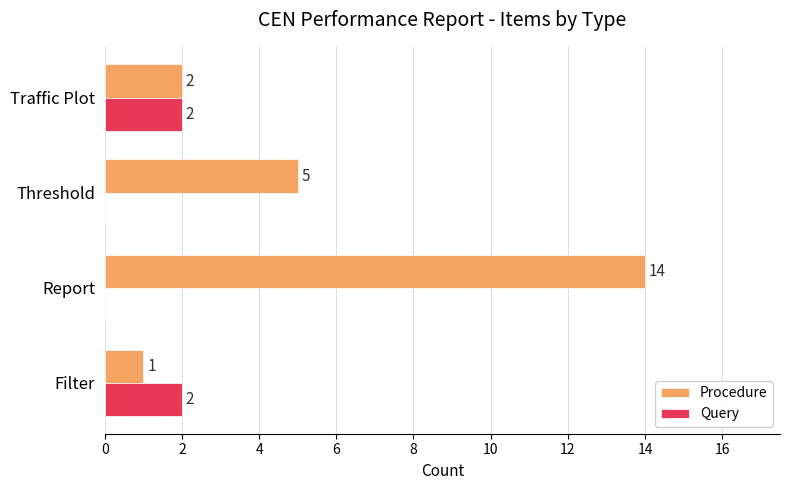

What is the total value across all series at Filter?

3